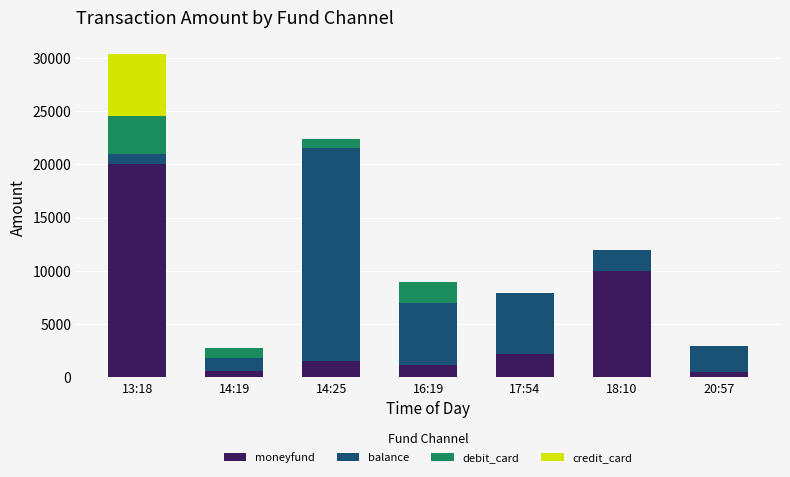

Which category has the highest value in the moneyfund series?

13:18